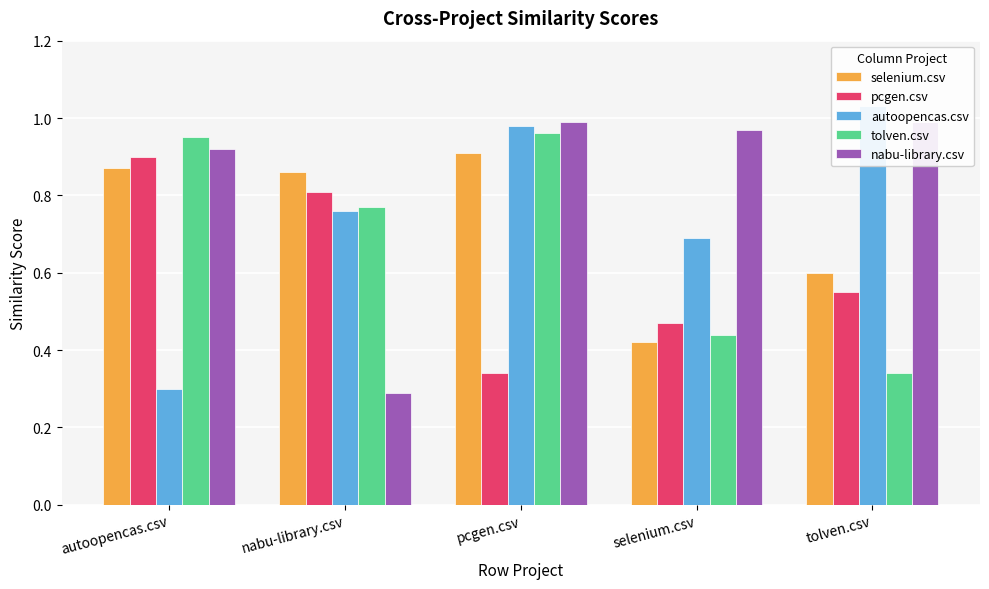

At pcgen.csv, list the series in order from smallest to largest.

pcgen.csv, selenium.csv, tolven.csv, autoopencas.csv, nabu-library.csv